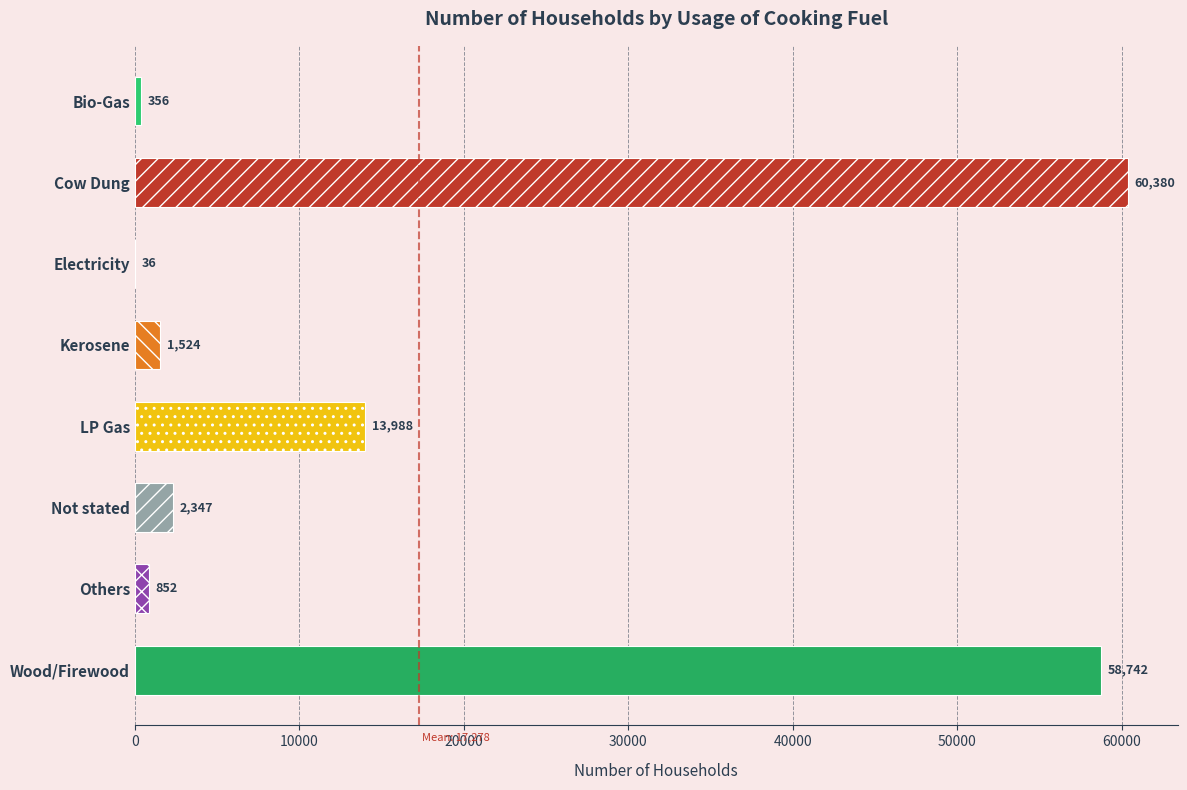

What is the sum of all values?

138225